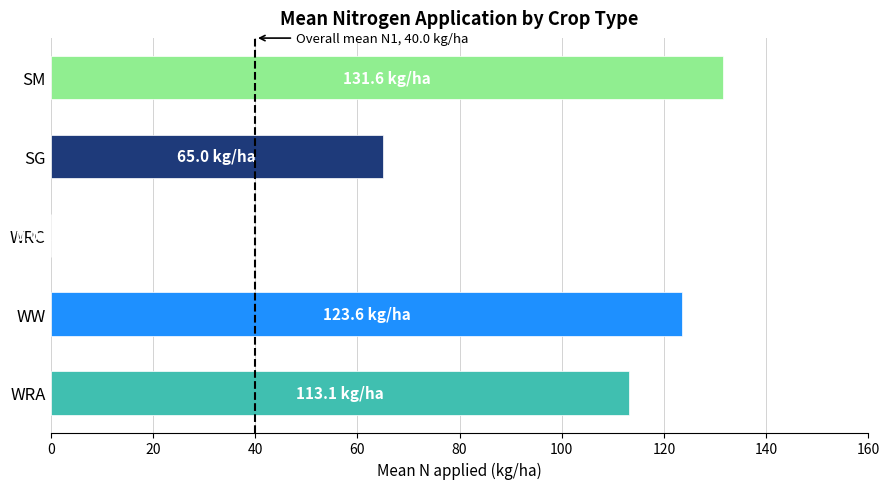

The chart shows a value of 166.9 at WW. True or false?

False